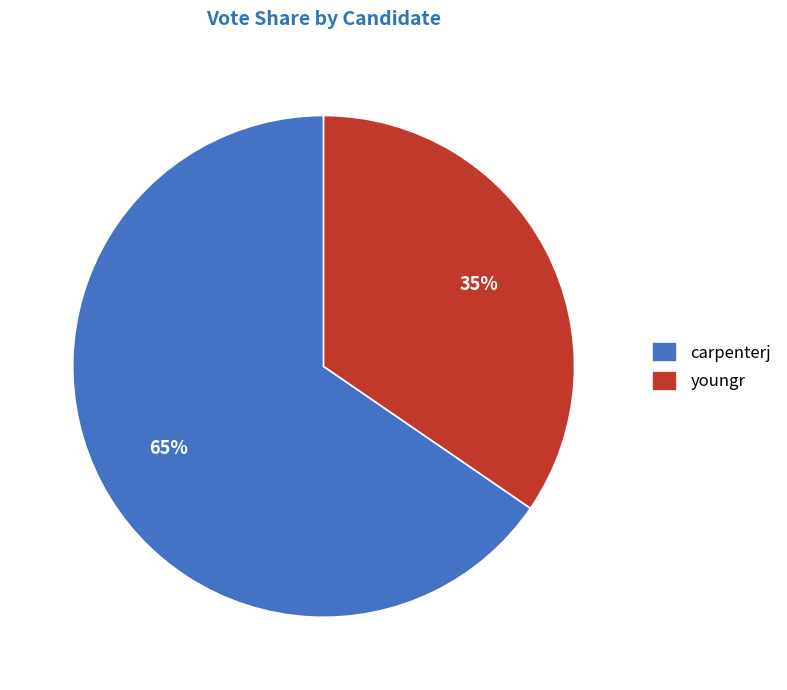

To the nearest percent, what is the average slice percentage?

50%